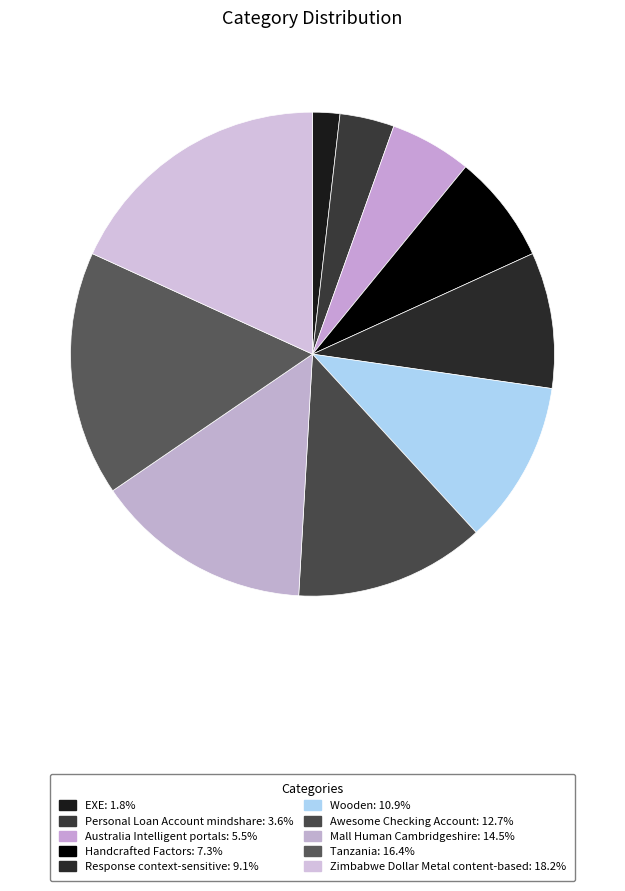

Rank the categories by value from highest to lowest.

Zimbabwe Dollar Metal content-based, Tanzania, Mall Human Cambridgeshire, Awesome Checking Account, Wooden, Response context-sensitive, Handcrafted Factors, Australia Intelligent portals, Personal Loan Account mindshare, EXE